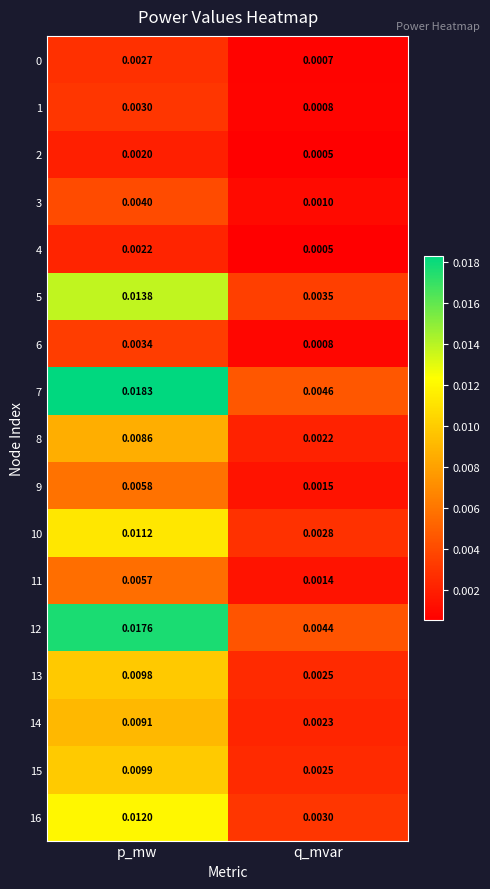

Rank the categories by 6 value from highest to lowest.

p_mw, q_mvar